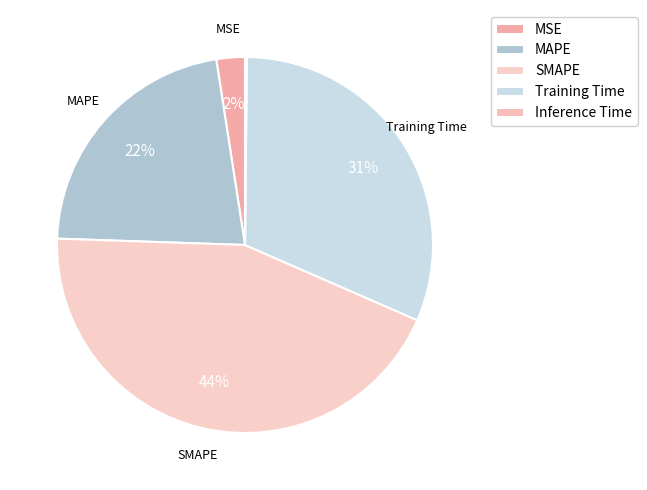

Does any single category account for the majority?

No